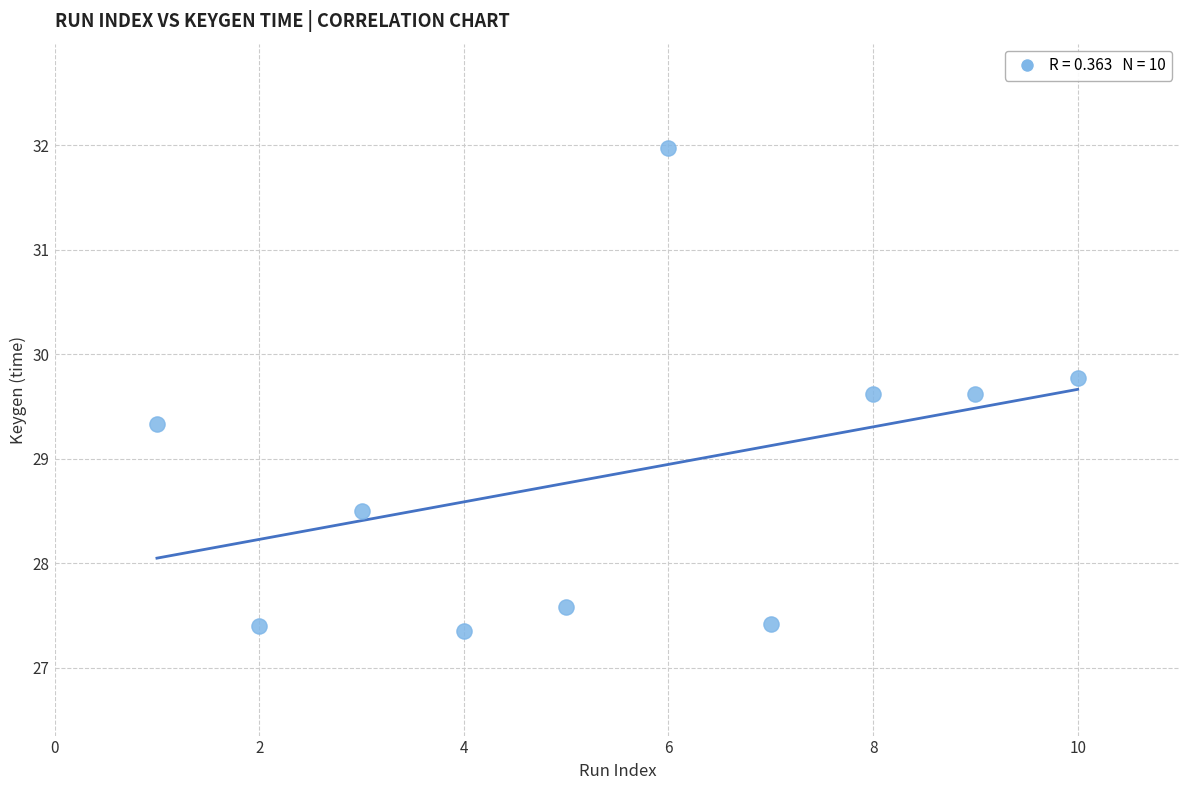

What Y value in the scatter plot is closest to 29?

29.3